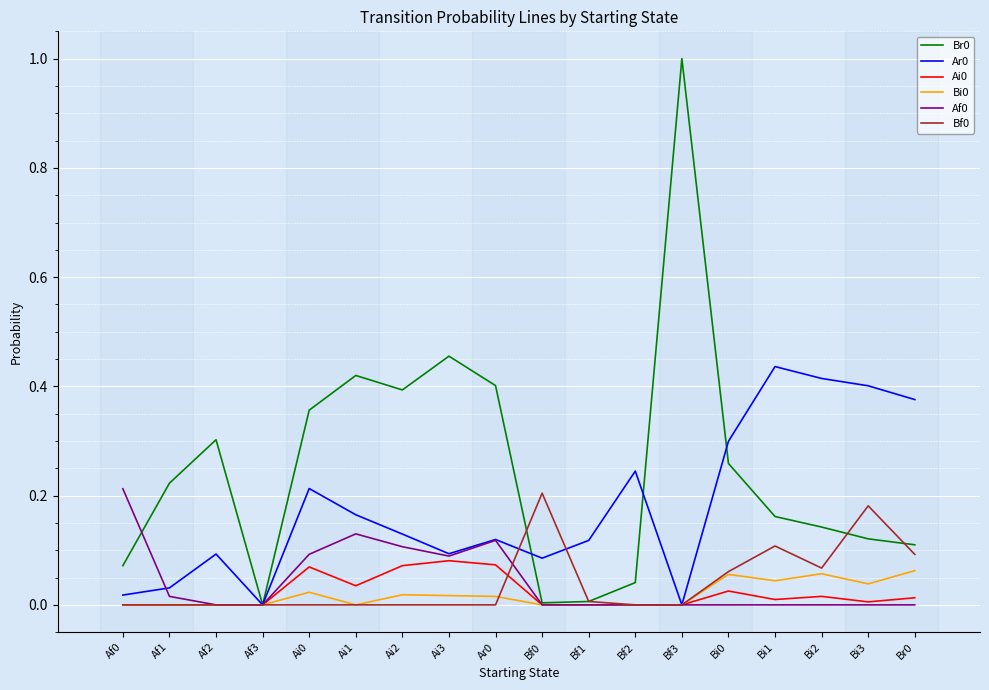

Is the value of Br0 at Ai0 greater than the value of Ar0 at Ai3?

Yes